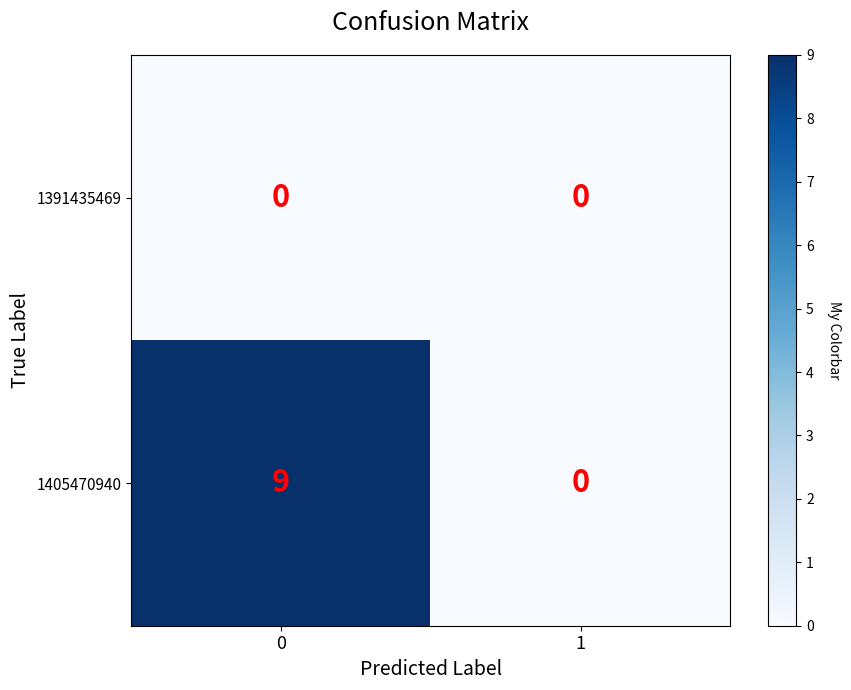

Which series has the largest total across all categories?

1405470940